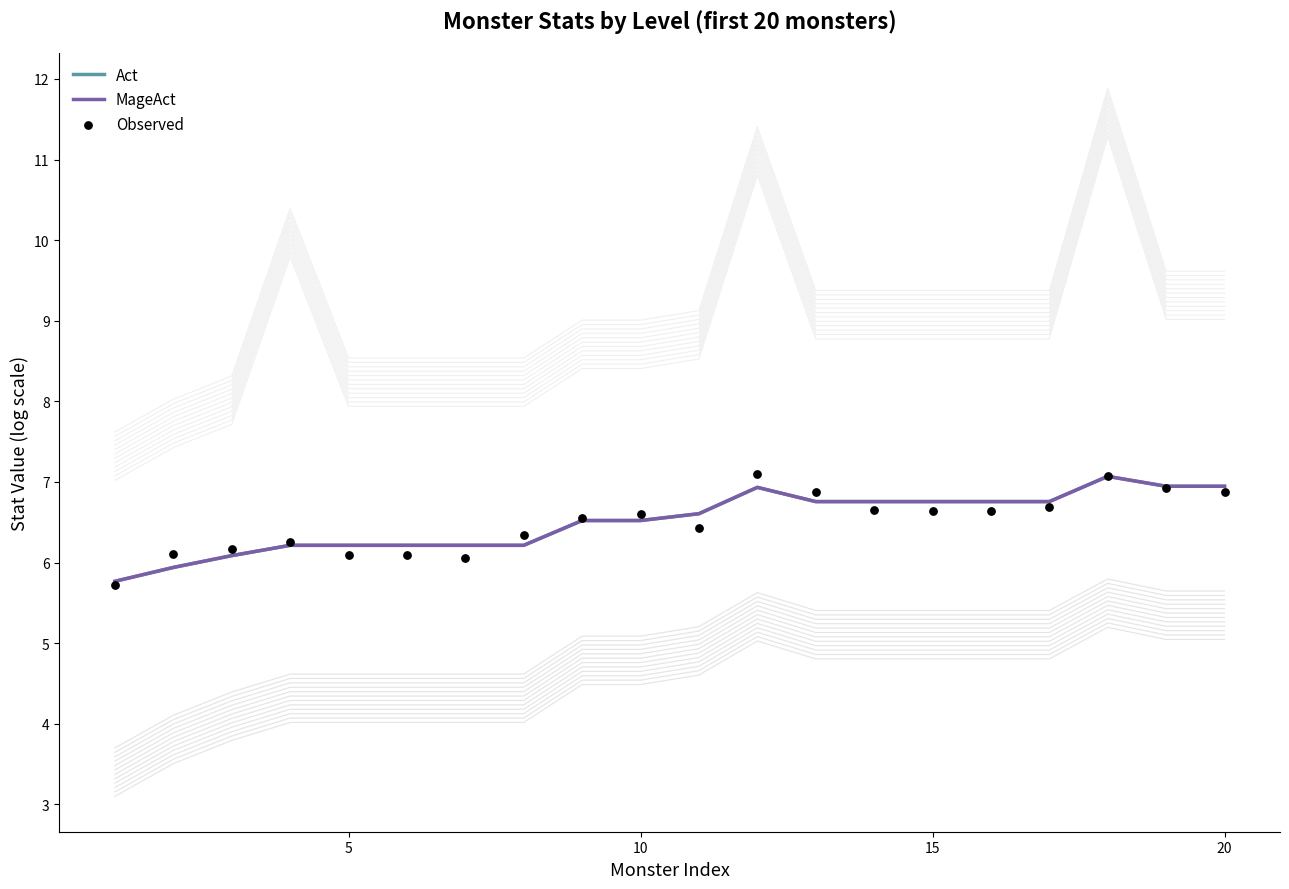

Which series has the widest spread of Y values?

Observed